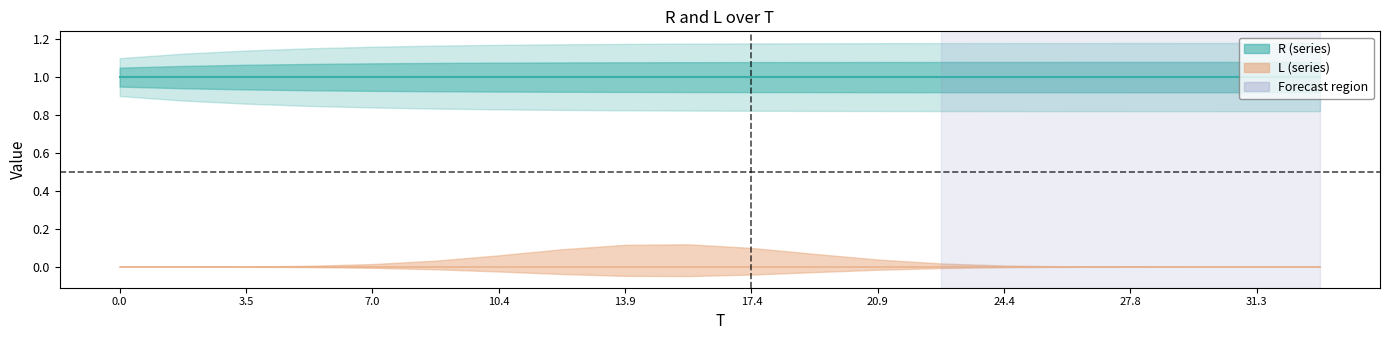

At how many categories does at least one series exceed 0?

20